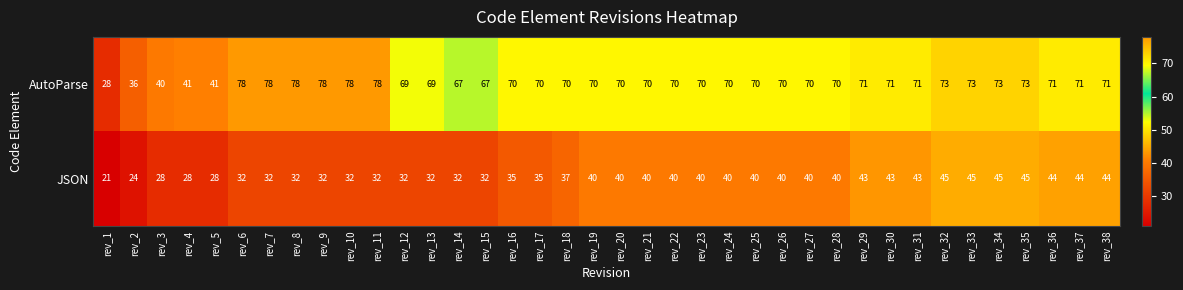

Rank the series by their average value, from lowest to highest.

JSON, AutoParse